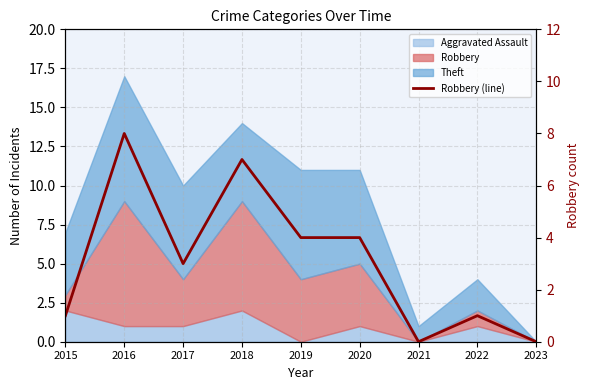

What is the ratio of the value at 2016 to the value at 2015?

8.0